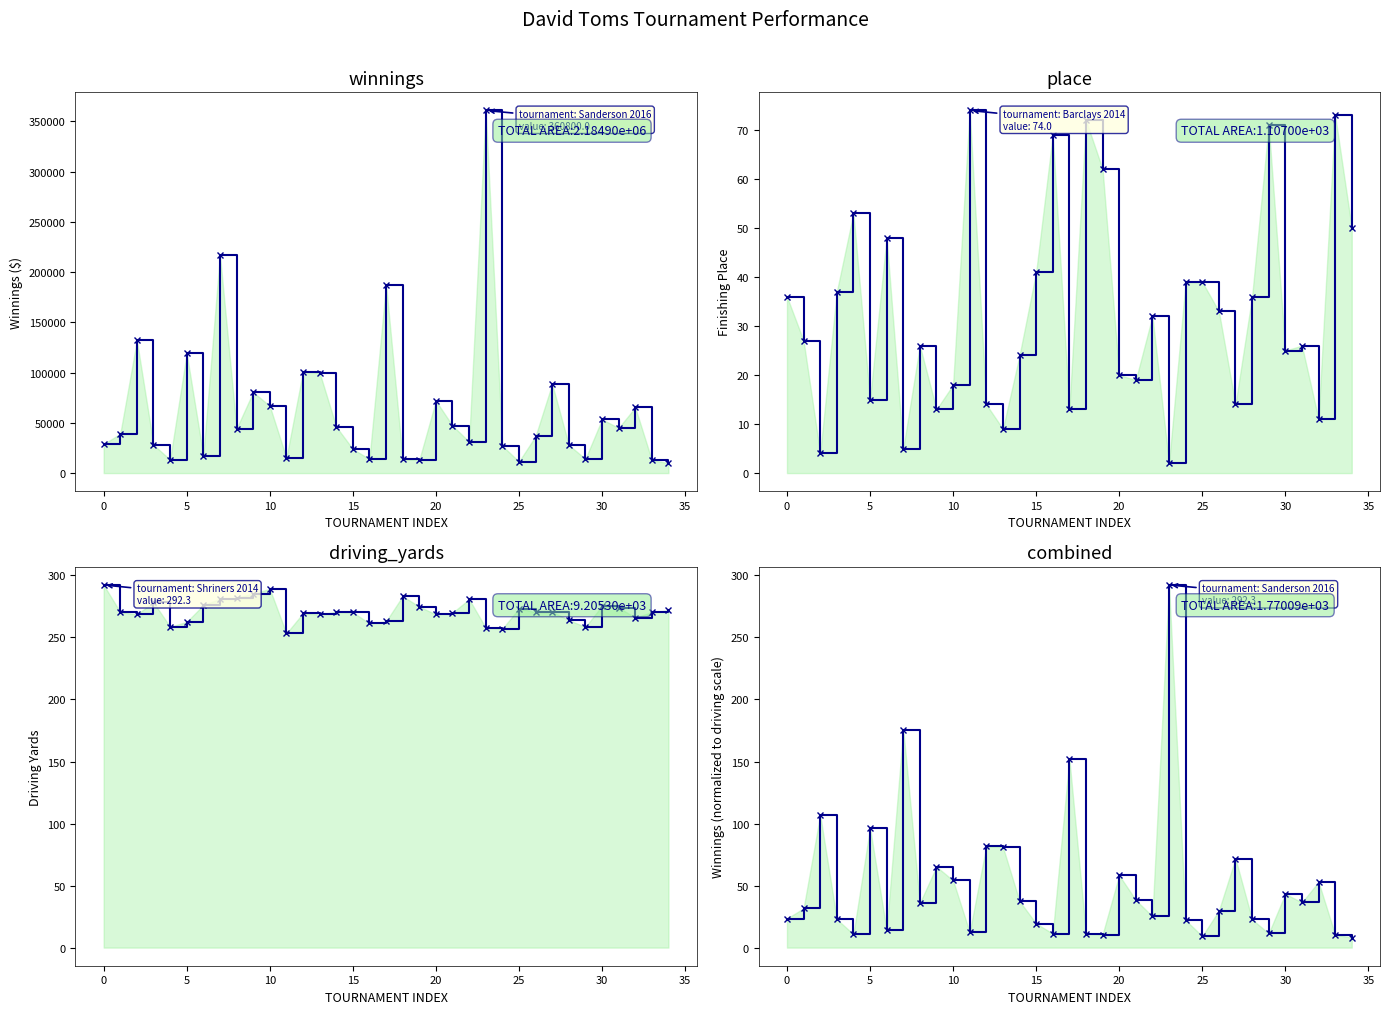

Where is the first local minimum for place?

Puerto Rico 2014